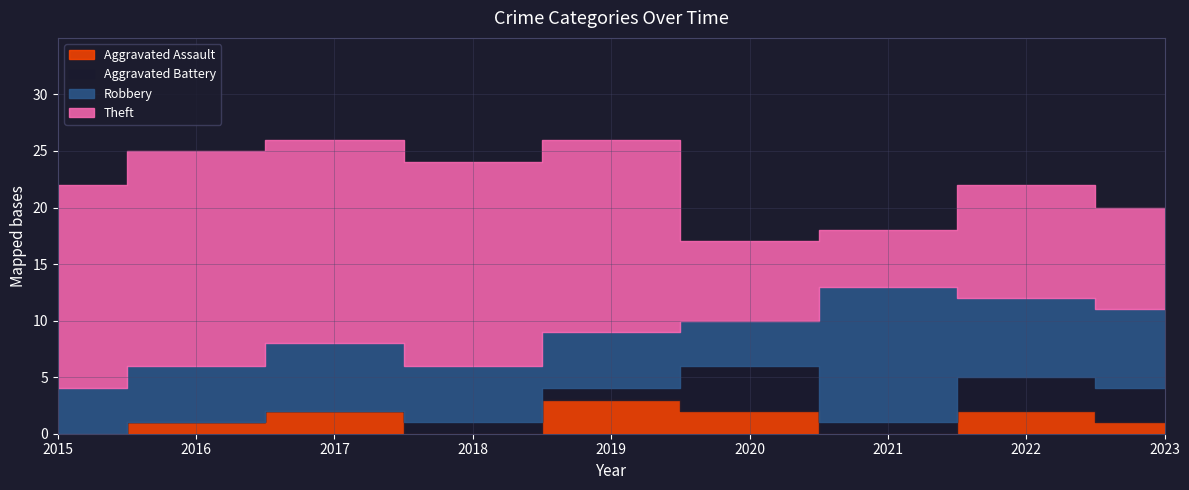

What is the average value of the Theft series?

13